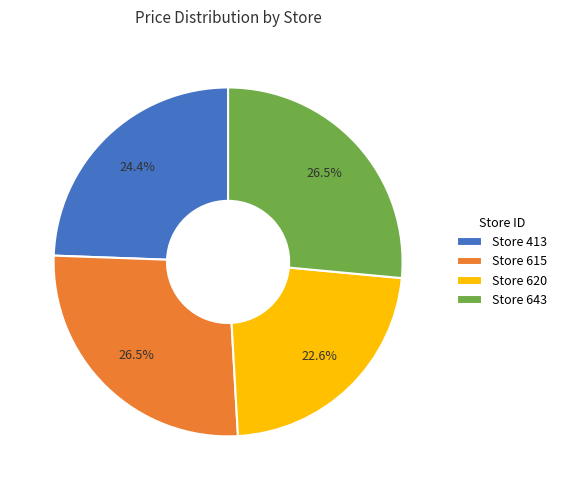

Does any single category account for the majority?

No